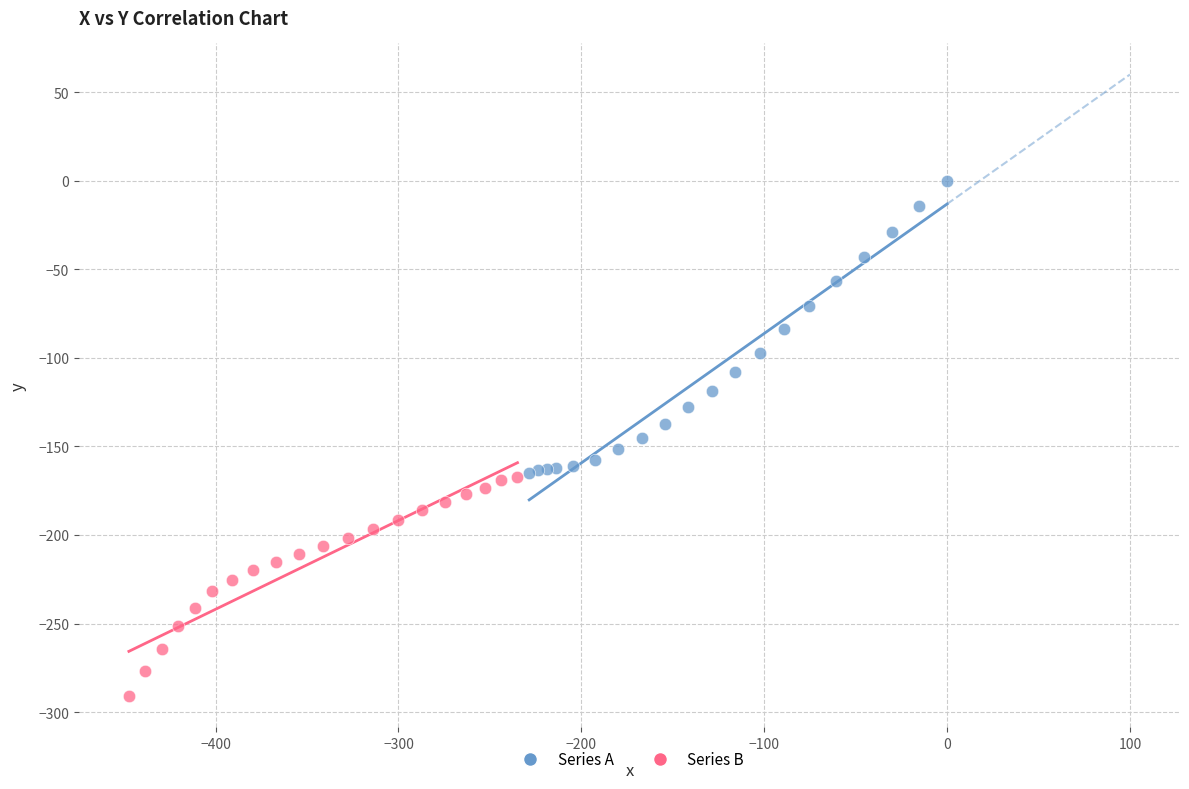

Which series has the largest Y range (max minus min)?

Series A